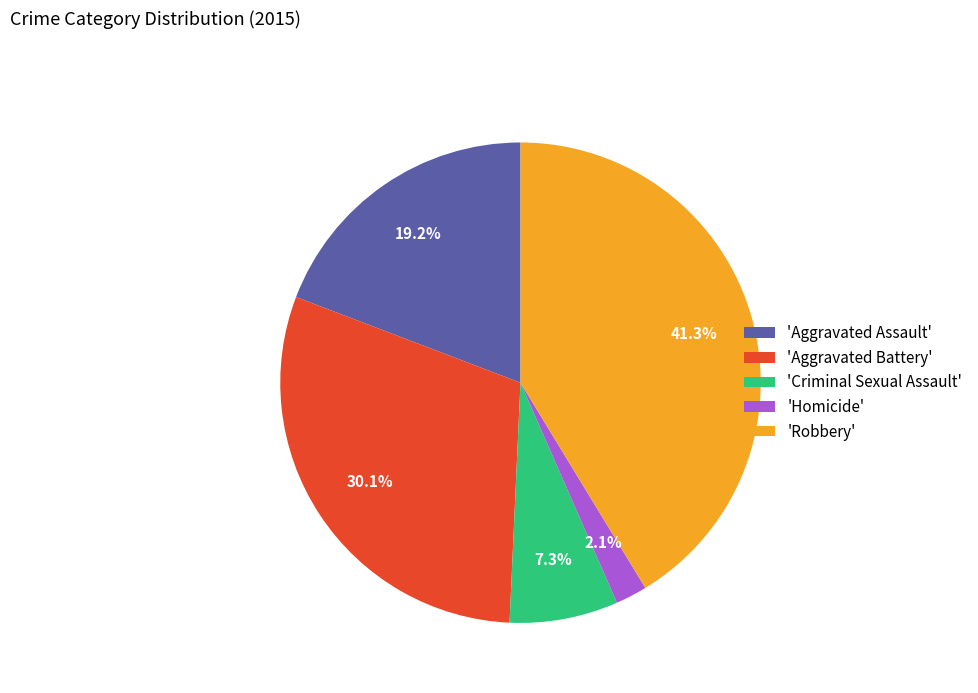

What is the smallest slice in the pie chart?

'Homicide'